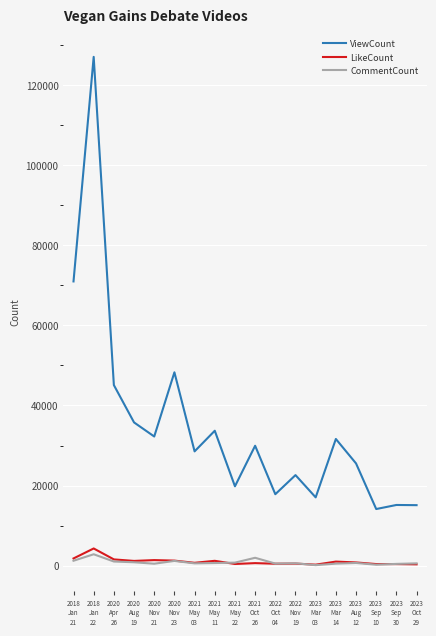

What is the highest value of the CommentCount series?

2834